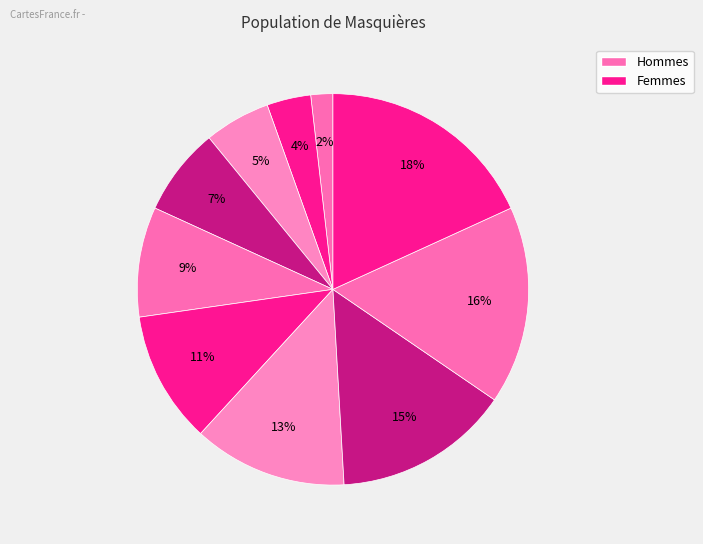

Count the number of slices in the pie.

10